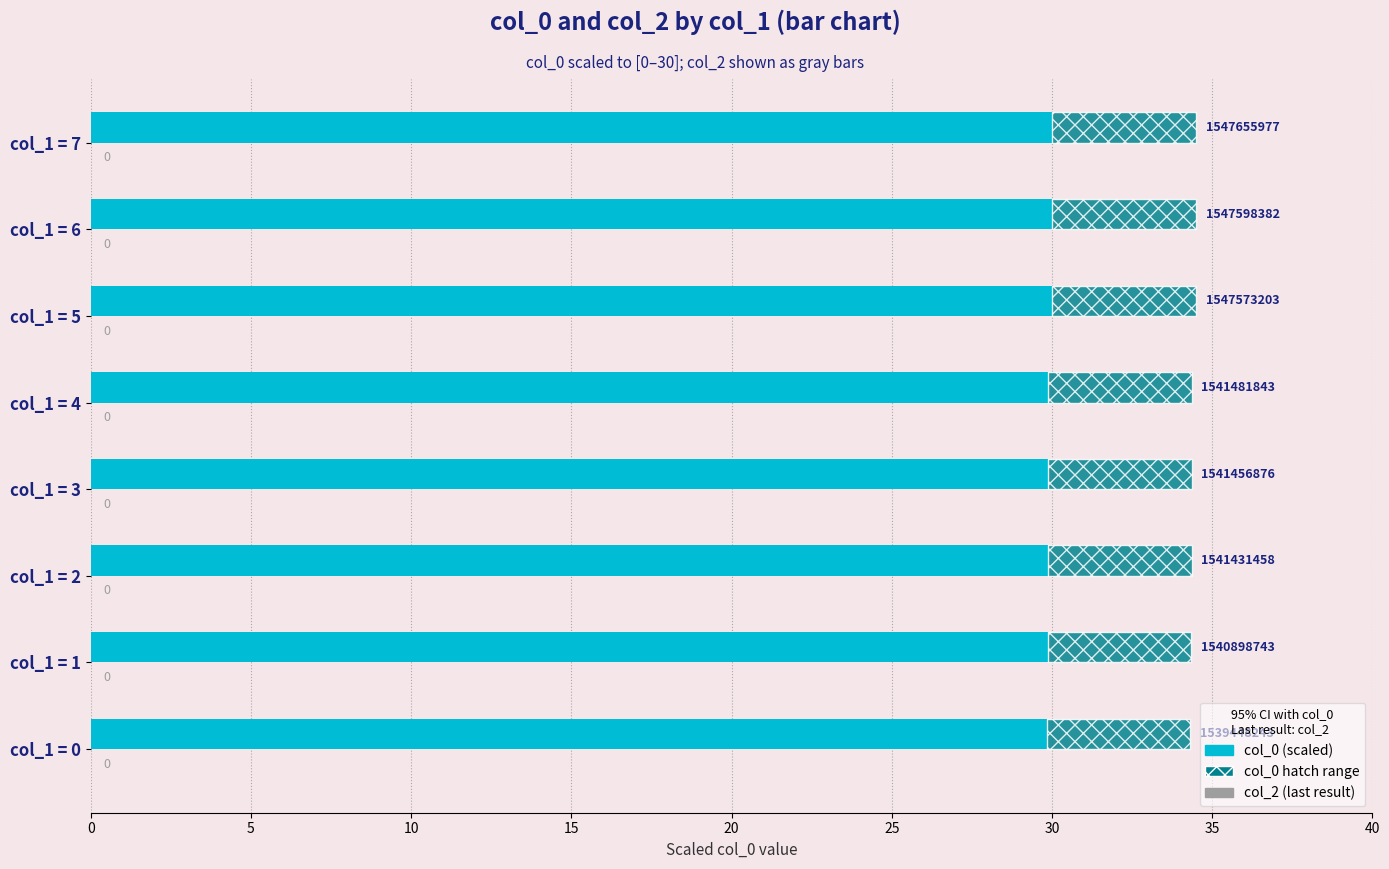

Does the chart contain any negative values?

No